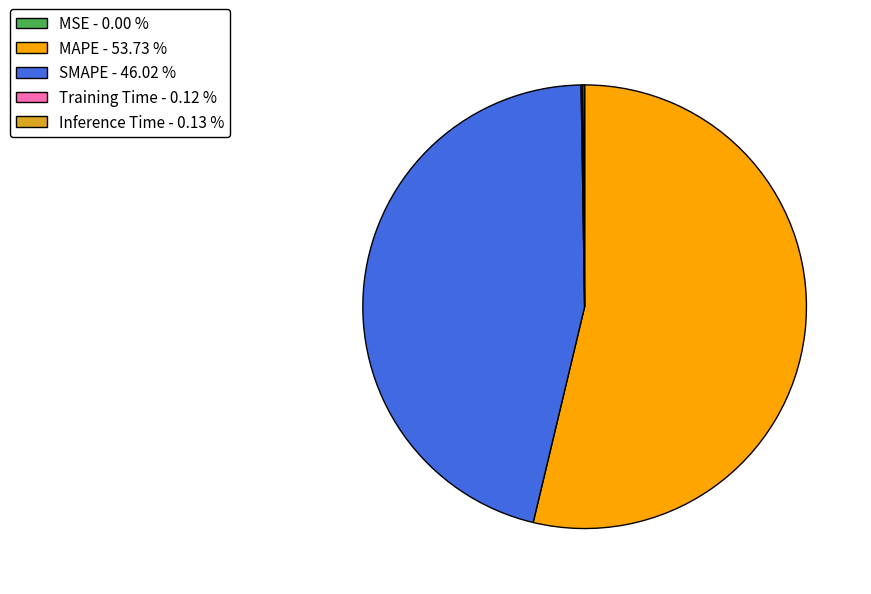

The SMAPE slice represents 38% of the pie. True or false?

False